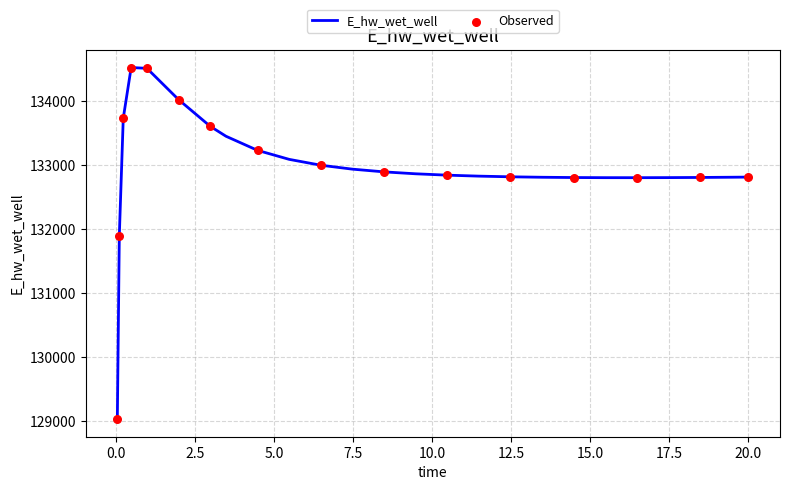

What is the maximum value shown in the chart?

134519.6